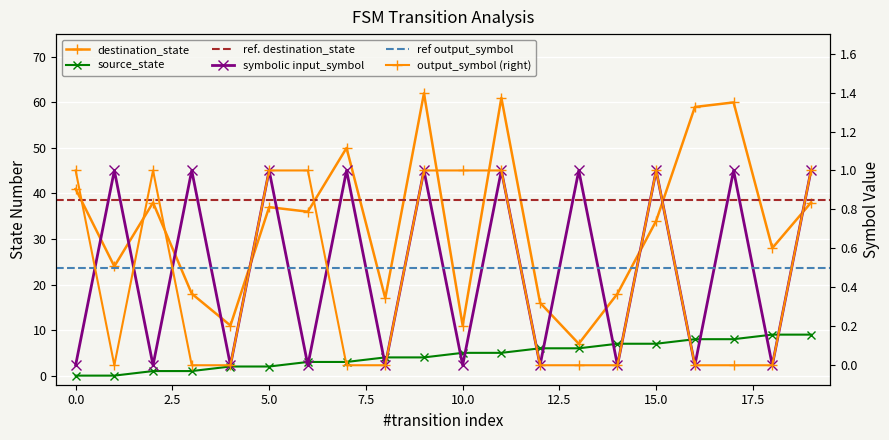

What is the sum of the output_symbol values at 12 and 10?

1